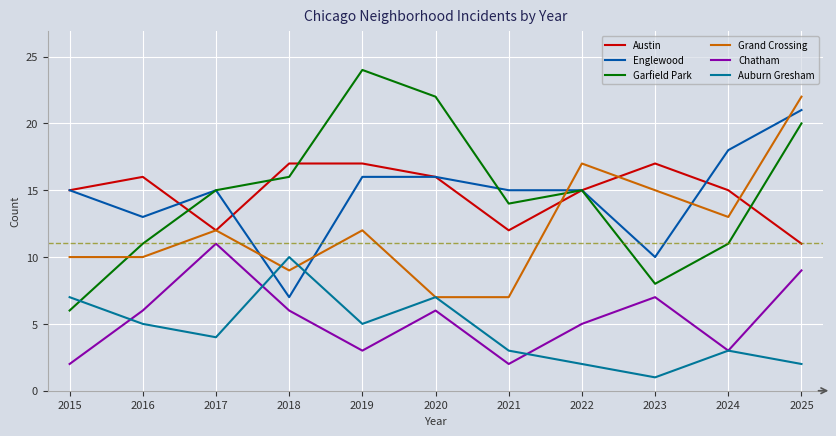

What is the approximate value of Englewood at 2024?

18